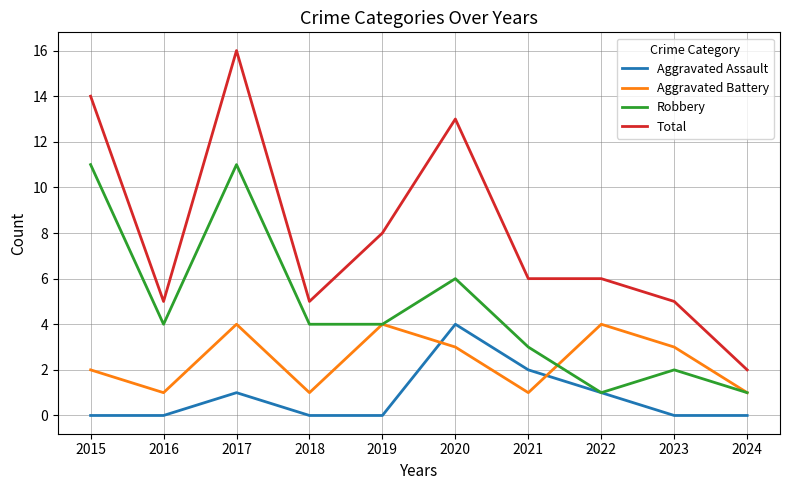

What is the greatest value displayed?

16